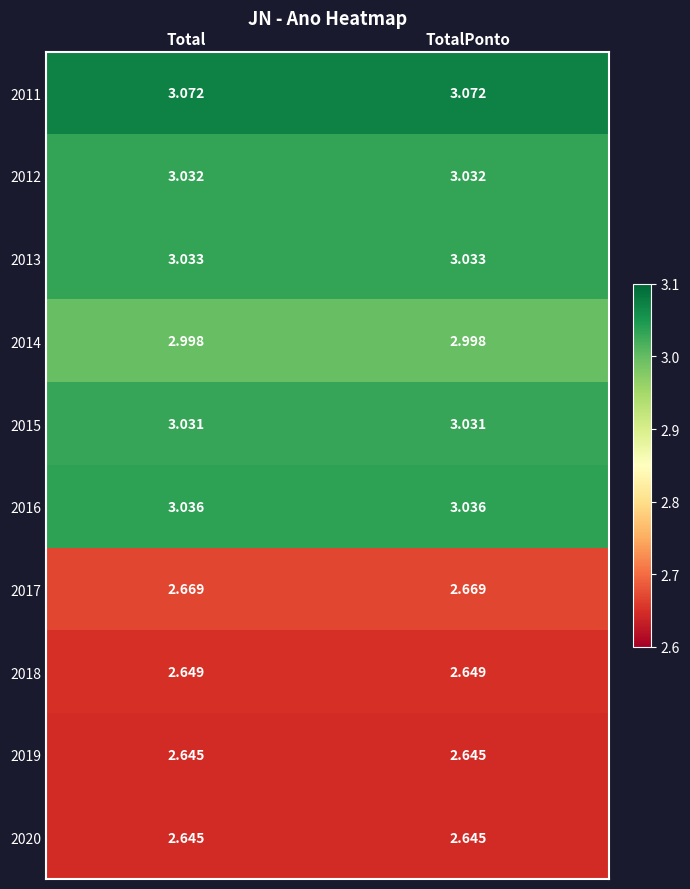

At how many categories does at least one series exceed 2?

2